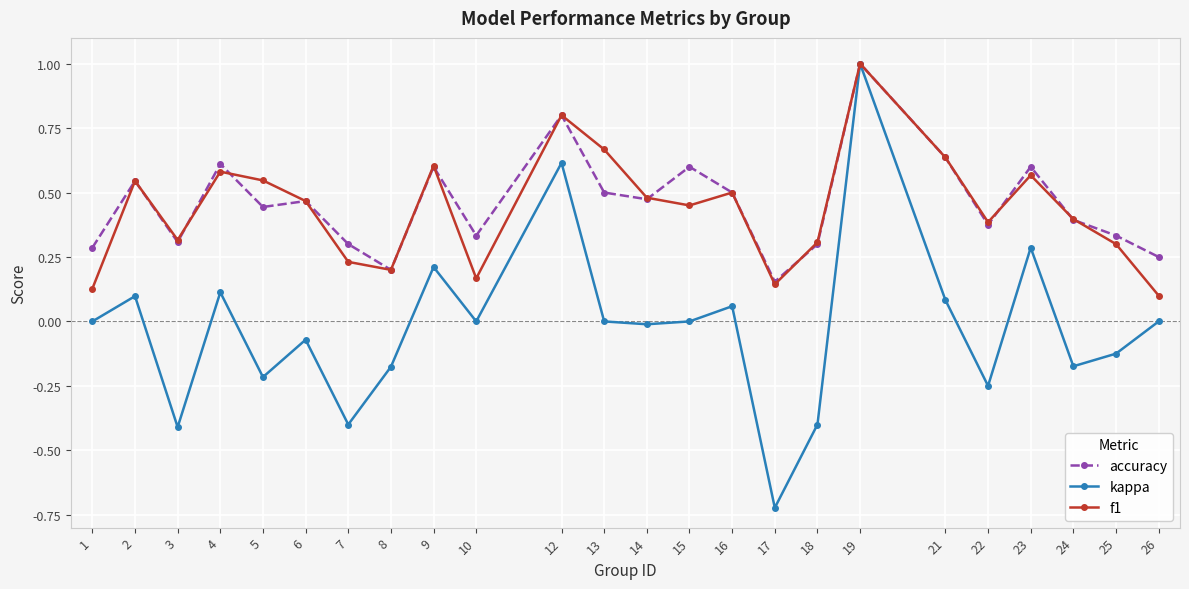

Which series has the largest total across all categories?

accuracy